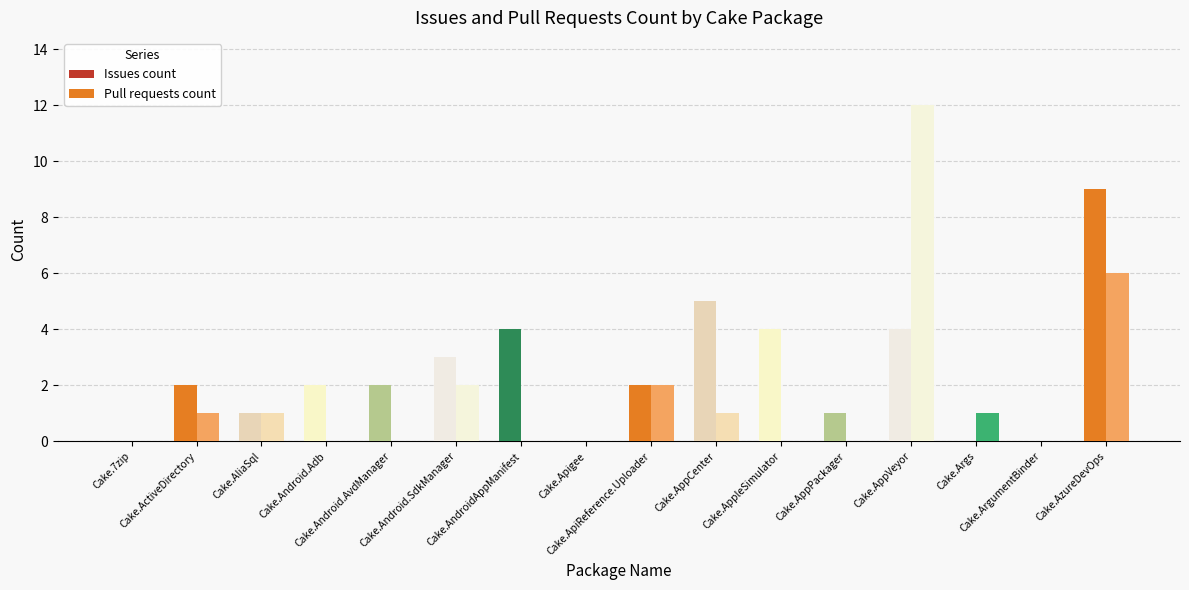

Which series has the largest total across all categories?

Issues count